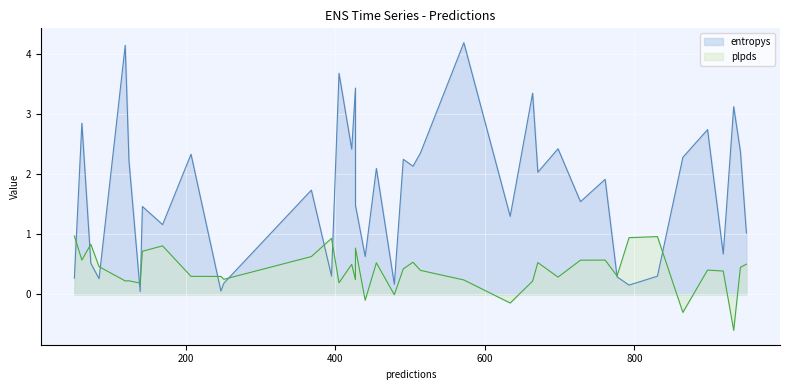

True or false: plpds has more than 0 interior local peaks.

True